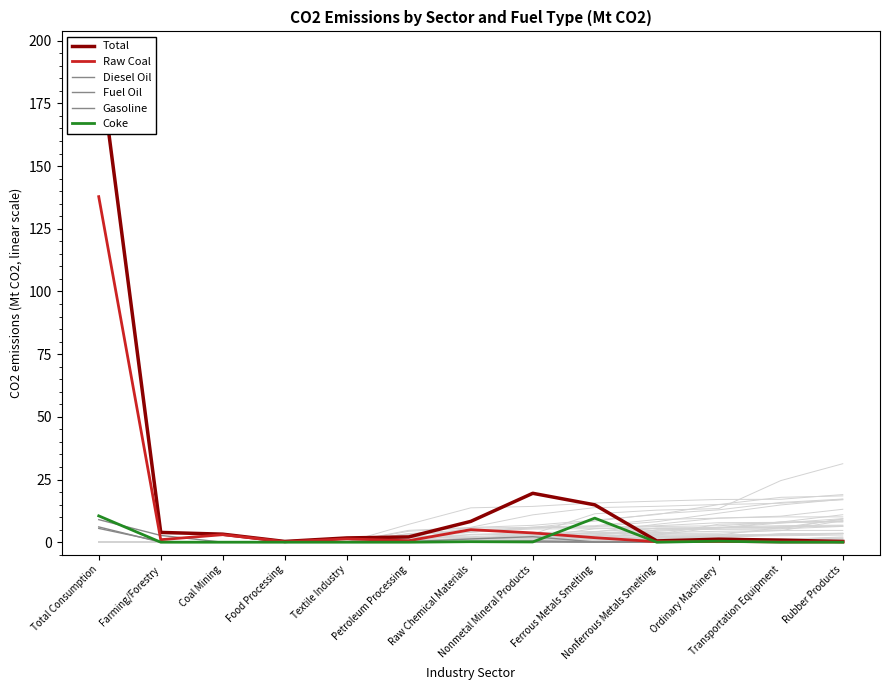

True or false: Total has a value of 1.4 at Transportation Equipment.

False